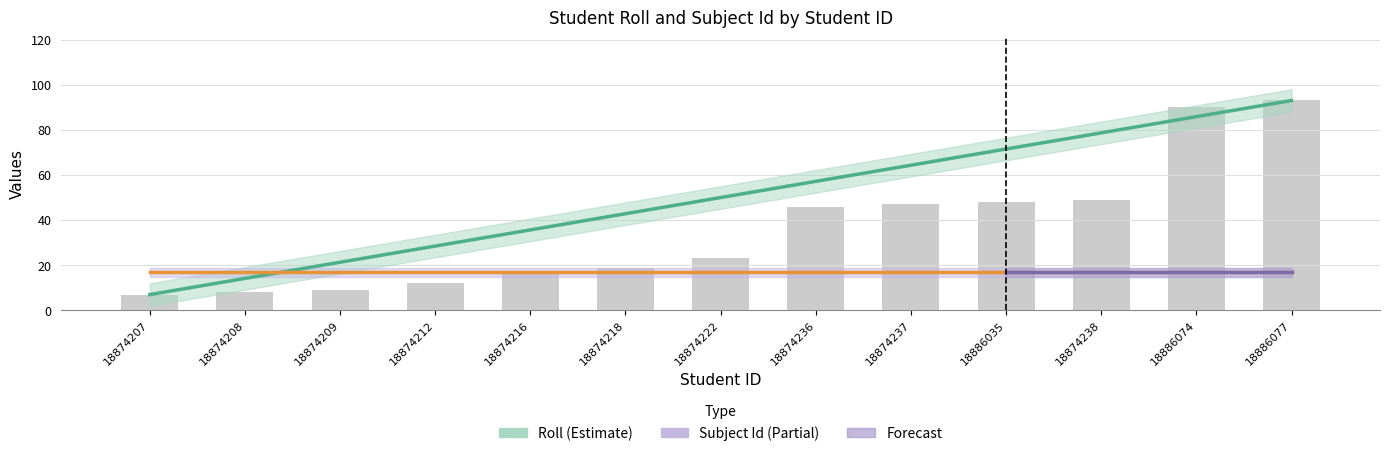

What is the total value across all series at 18874236?

74.2